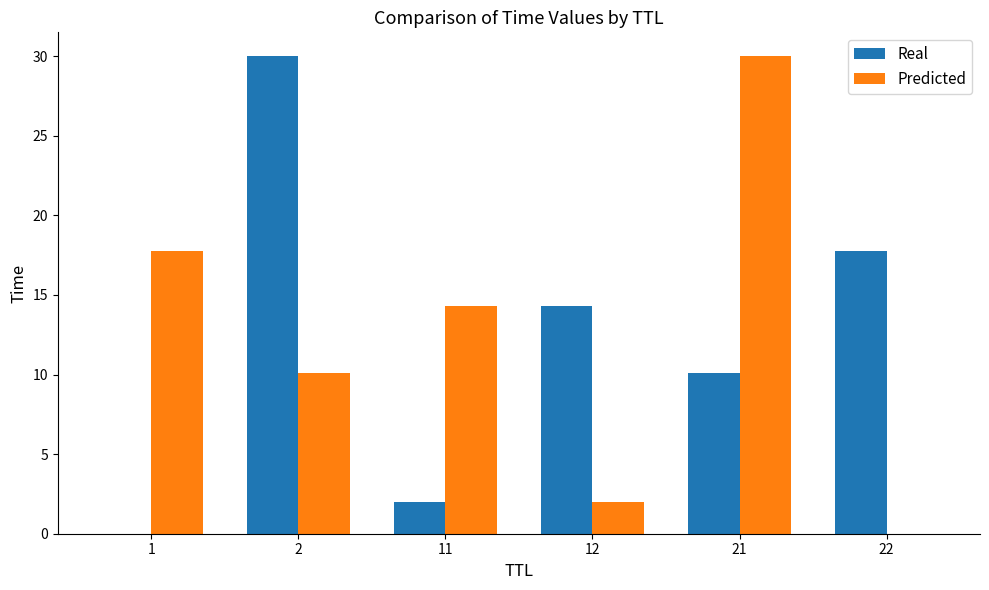

What is the greatest value displayed?

30.0